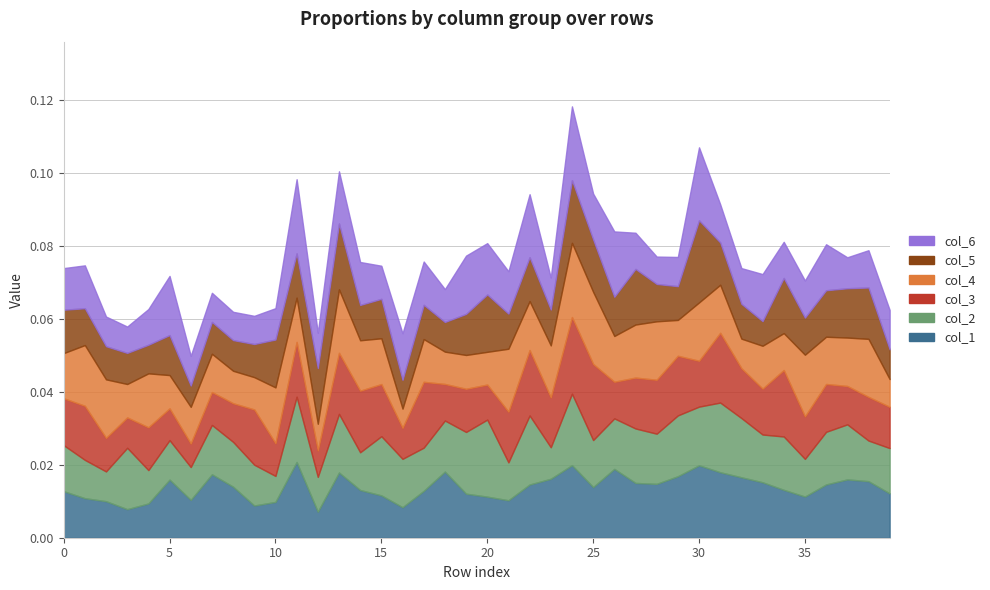

Where is the first local minimum for col_6?

3